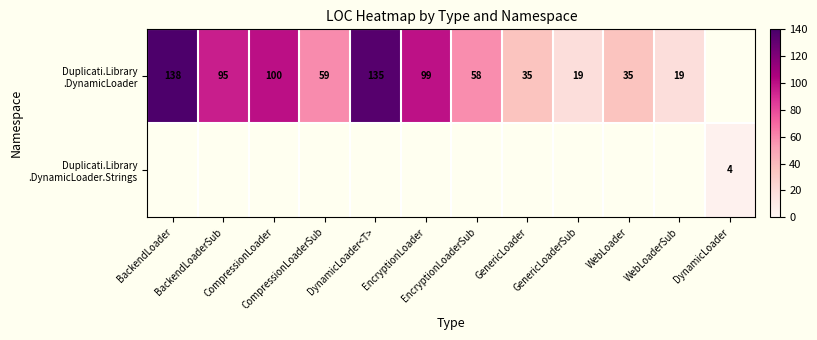

At how many categories does at least one series exceed 53?

7